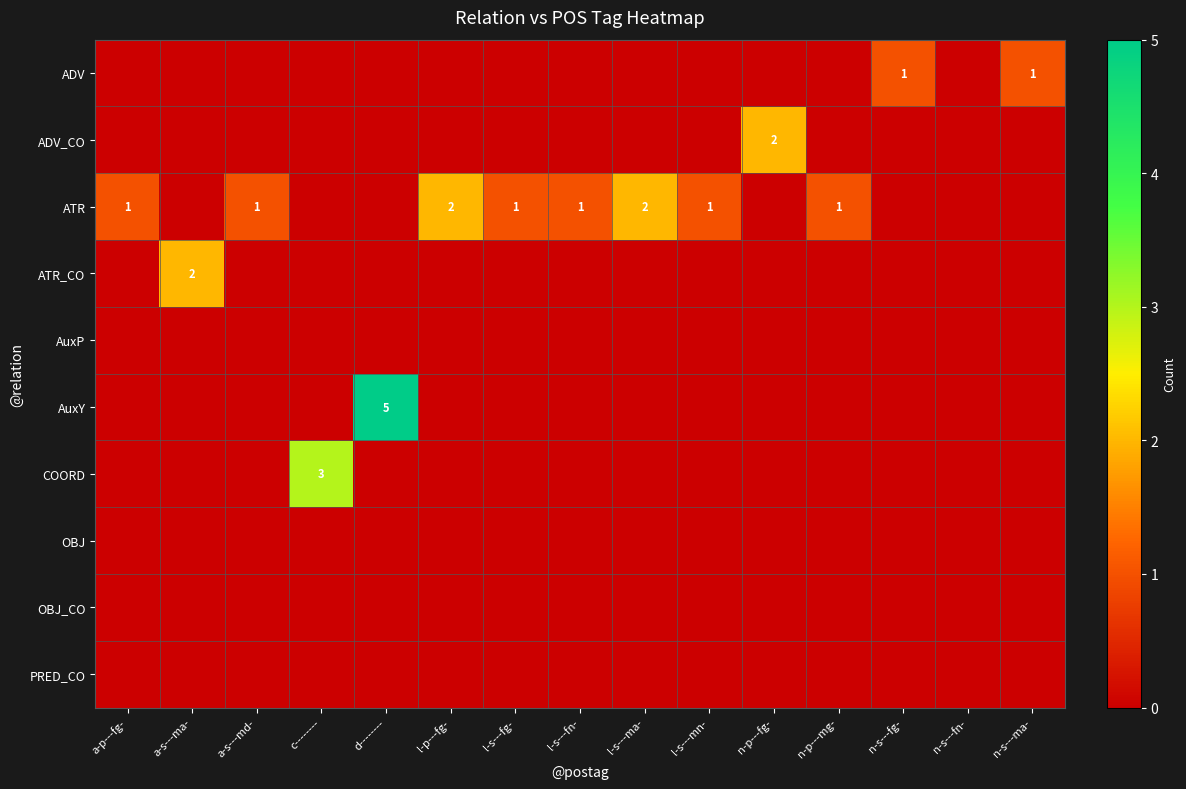

What is the difference between the highest and lowest values at l-s---ma-?

2